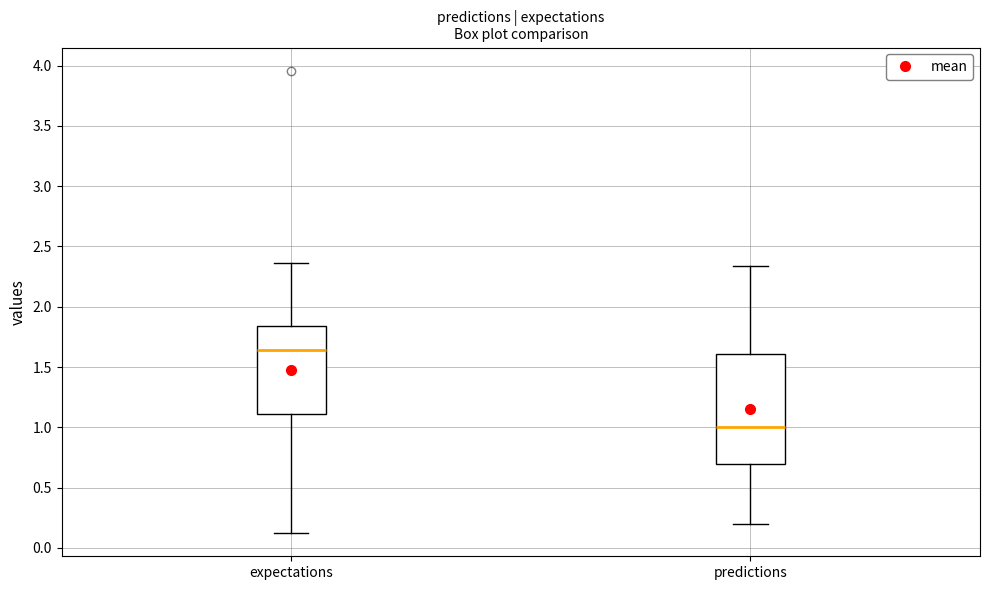

Reading left to right, transcribe this box plot: for each box, give where its median line is, the range the box spans, and where its two whiskers end, as read against the y-axis. The values are not printed on the chart, so give them approximately, as read against the axis.

expectations: median 1.65, box 1.10 to 1.85, whiskers 0.10 to 2.35
predictions: median 1.00, box 0.70 to 1.60, whiskers 0.20 to 2.35